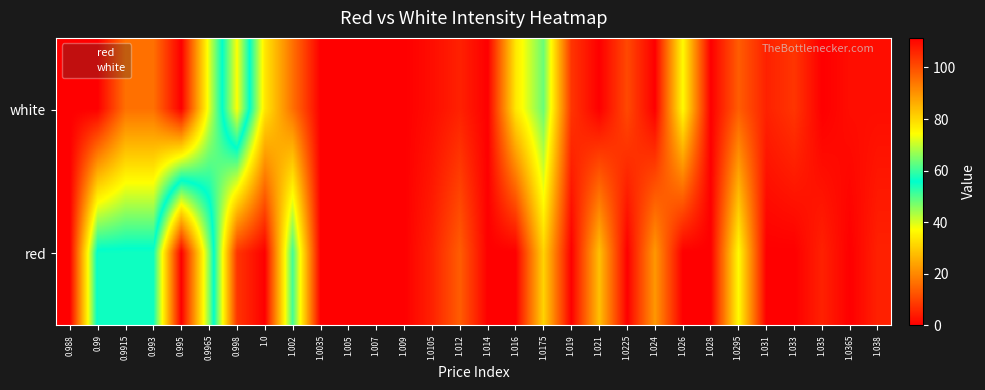

Between 1.019 and 1.021, which is larger?

1.019